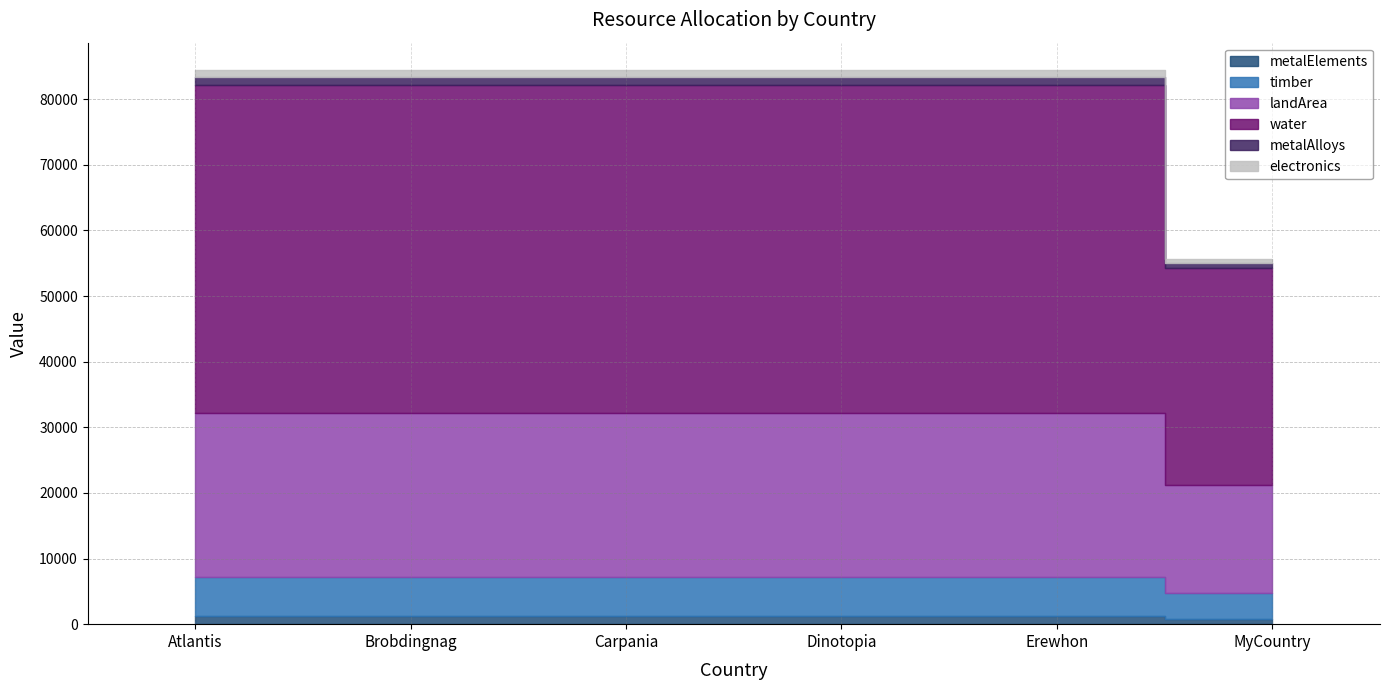

Where is landArea nearest to the value 20750?

Atlantis